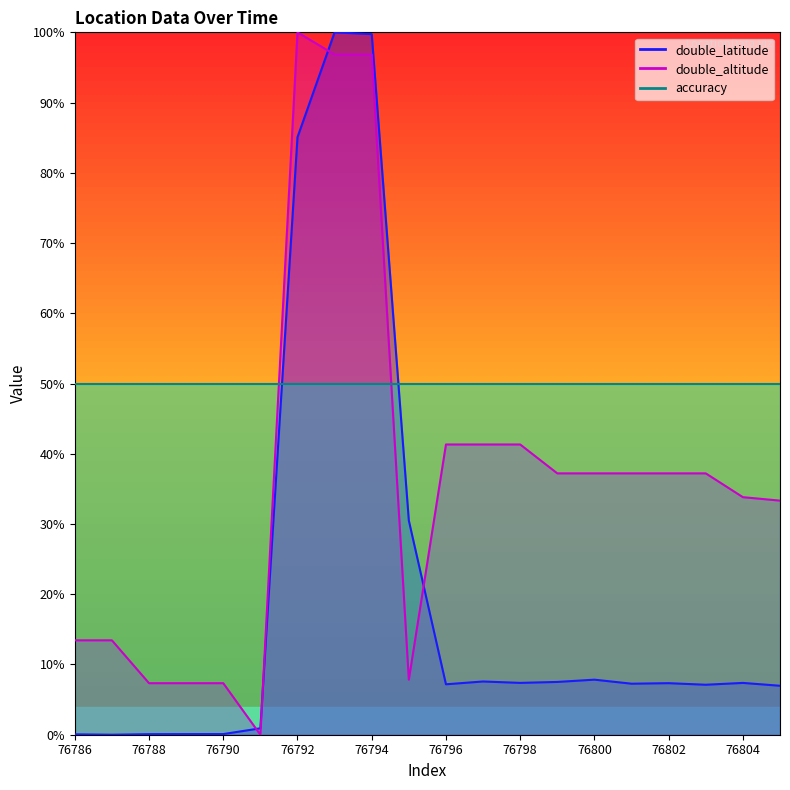

Is it true that double_latitude equals 7.6 at 76797?

True